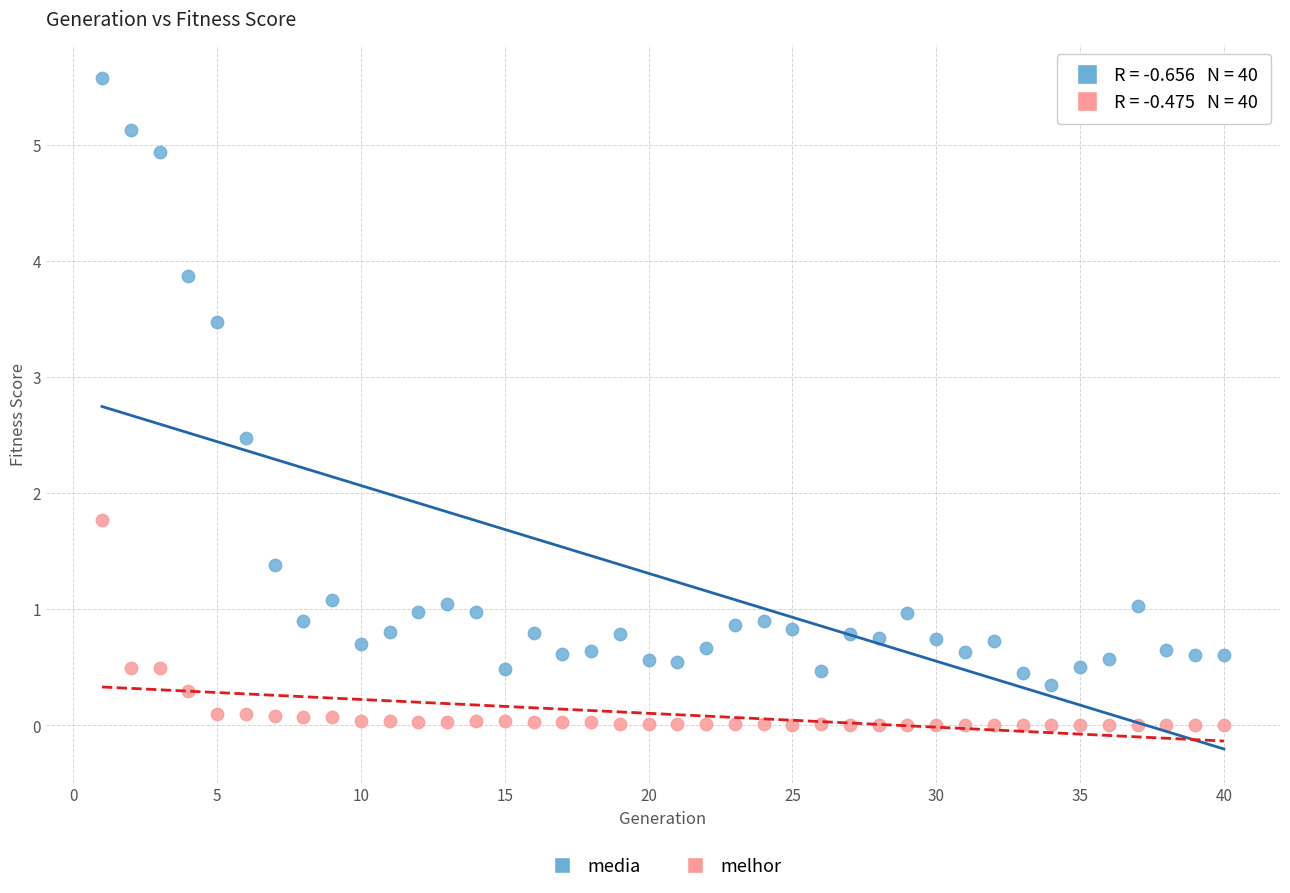

Which series contains the lowest Y value?

melhor